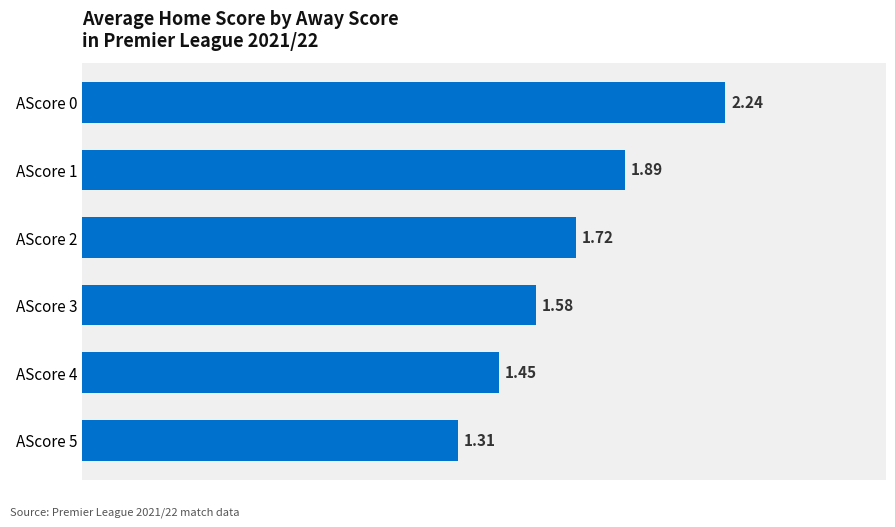

Between AScore 0 and AScore 2, which is larger?

AScore 0